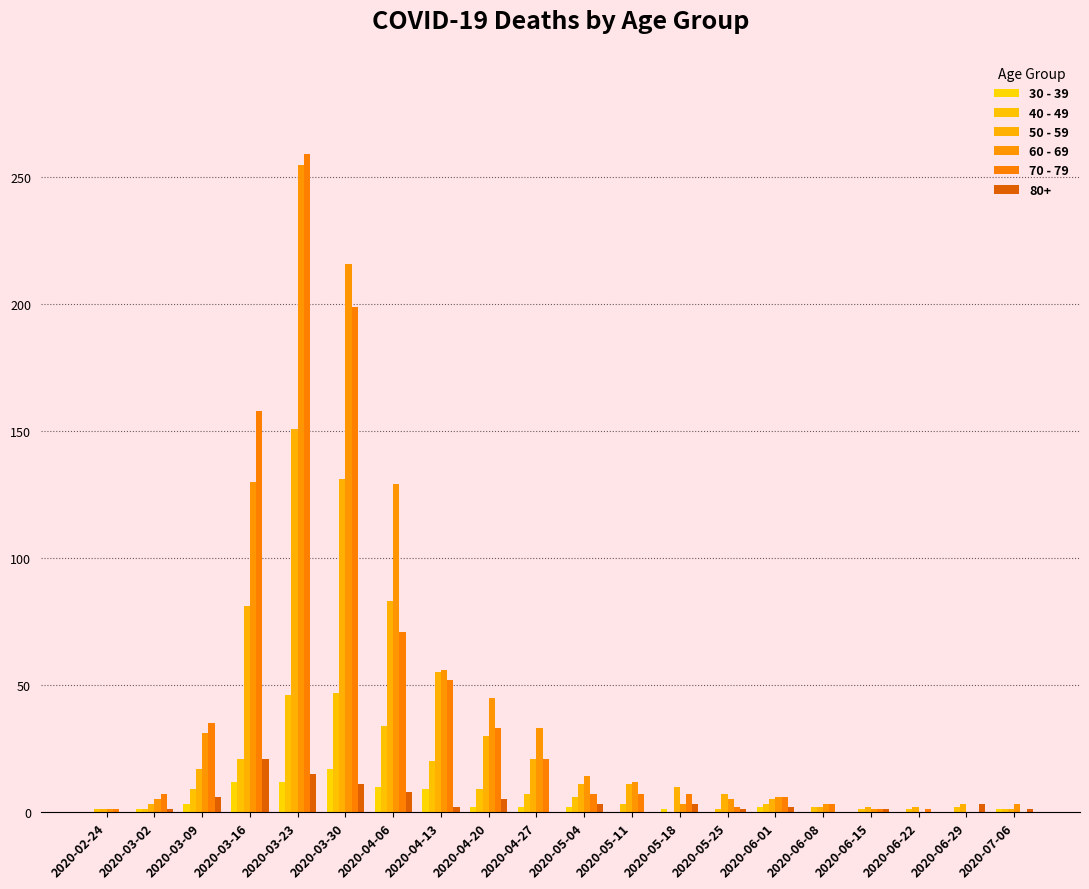

At which label is 50 - 59 closest to 76?

2020-03-16